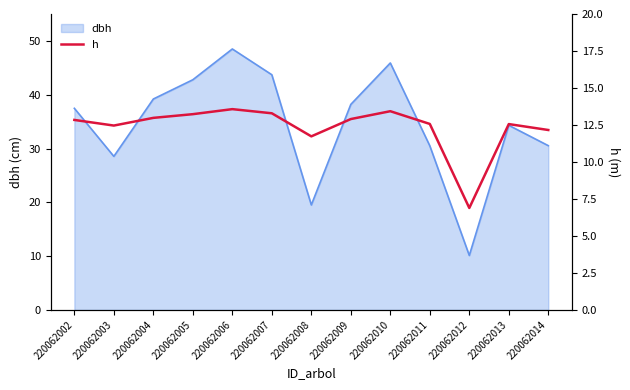

At which label does the data first exceed 12?

220062002